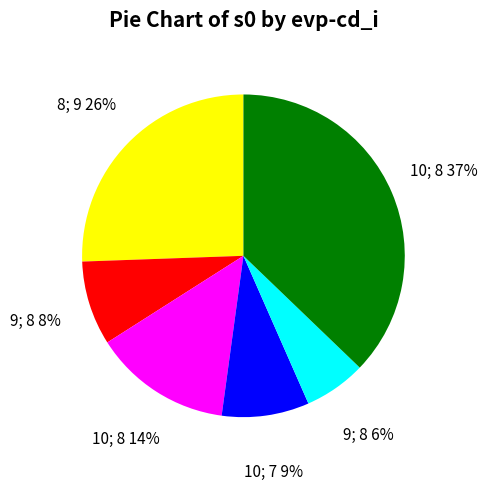

To the nearest percent, what is the difference between the largest and smallest slice percentages?

31%